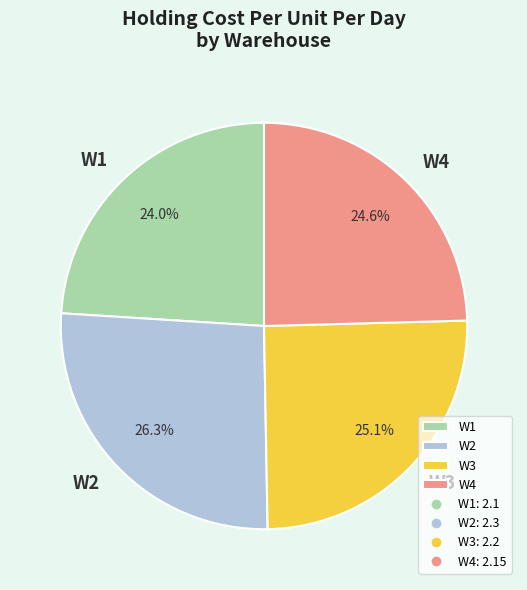

Is there any slice that represents more than half of the pie?

No